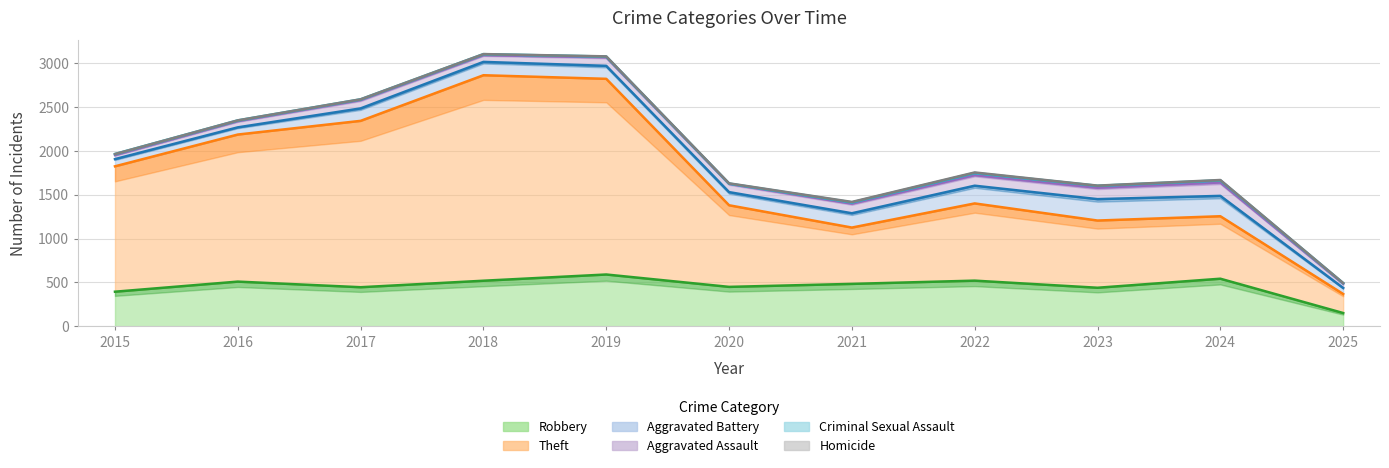

Rank the categories by Aggravated Assault value from lowest to highest.

2015, 2025, 2016, 2018, 2020, 2017, 2019, 2021, 2022, 2023, 2024